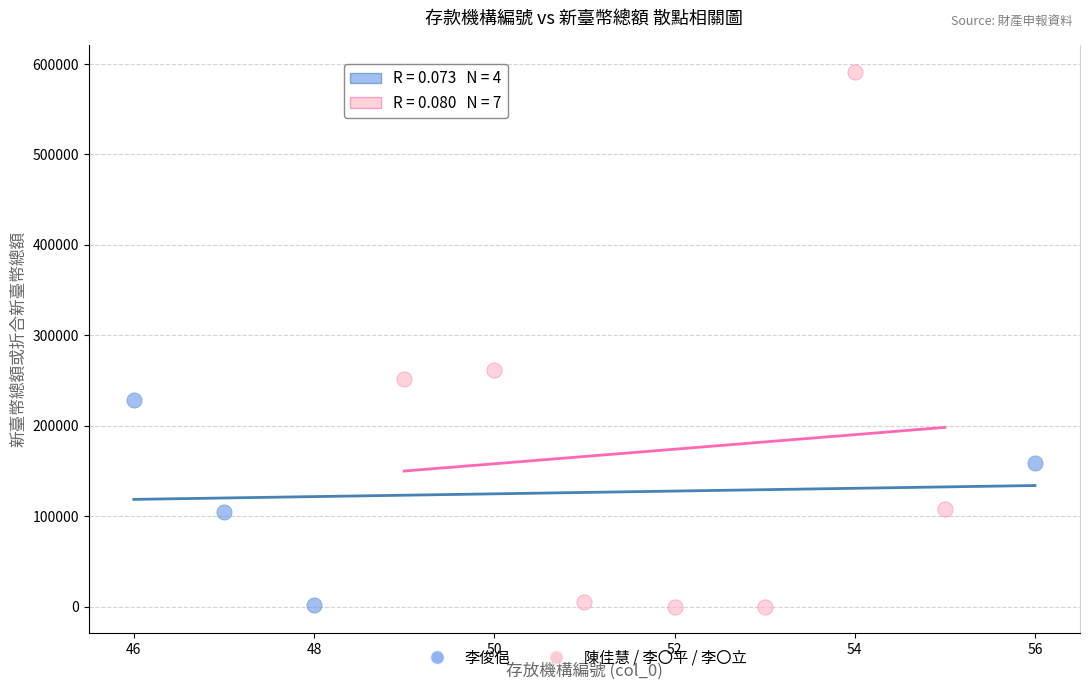

Which series has the widest spread of Y values?

陳佳慧 / 李〇平 / 李〇立